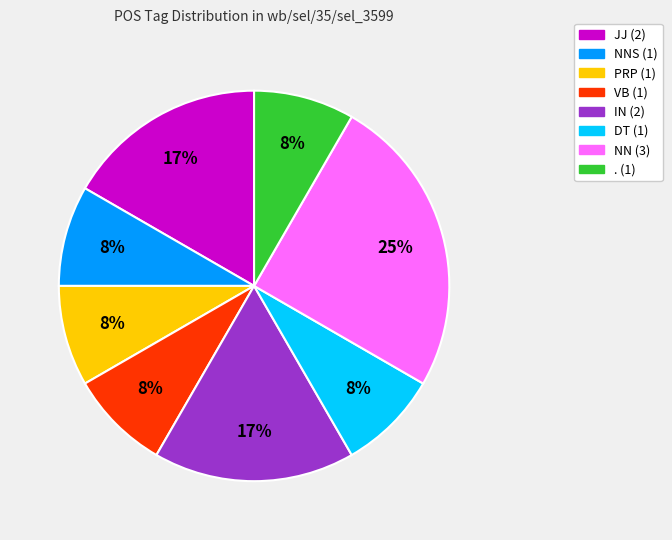

To the nearest percent, what is the difference between the largest and smallest slice percentages?

17%